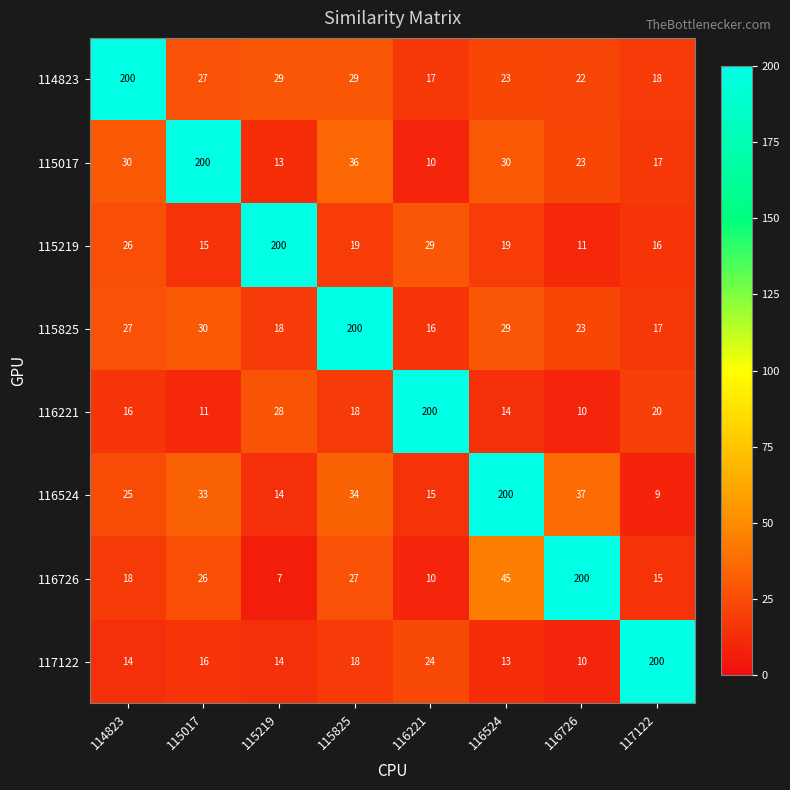

What is the difference between the second highest and minimum values in the 114823 series?

12